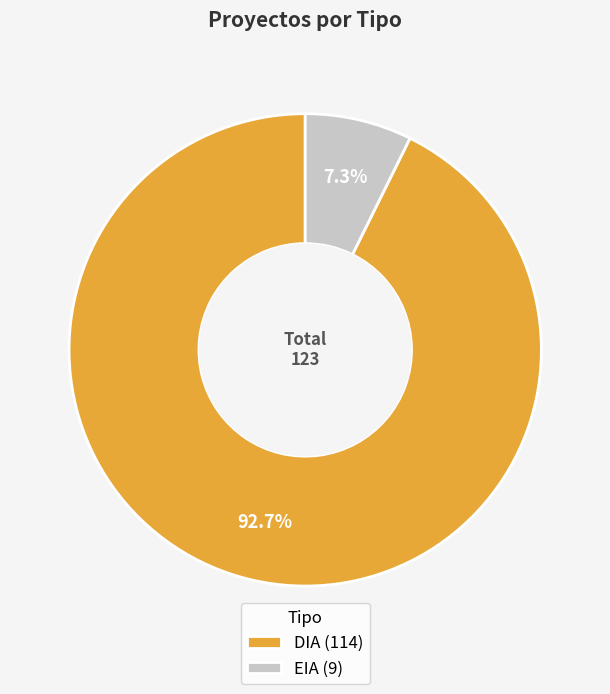

The DIA slice represents 83% of the pie. True or false?

False